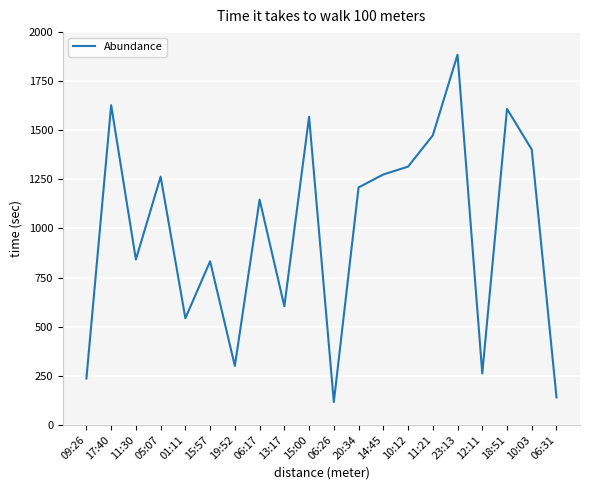

At which category does the data reach its first local valley?

11:30